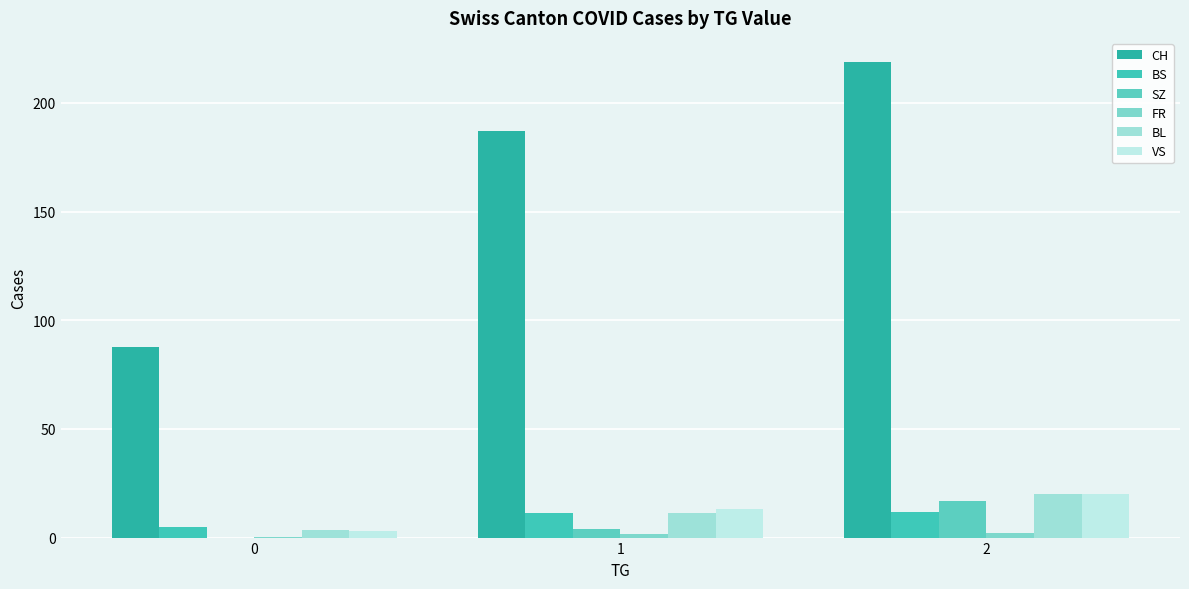

At which label is SZ closest to 8?

1